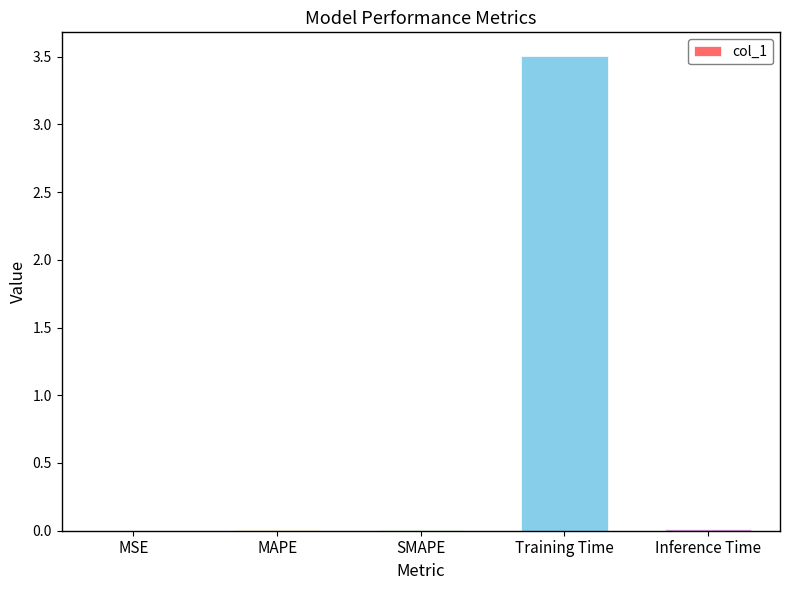

True or false: the data shows 0.0 at SMAPE.

True